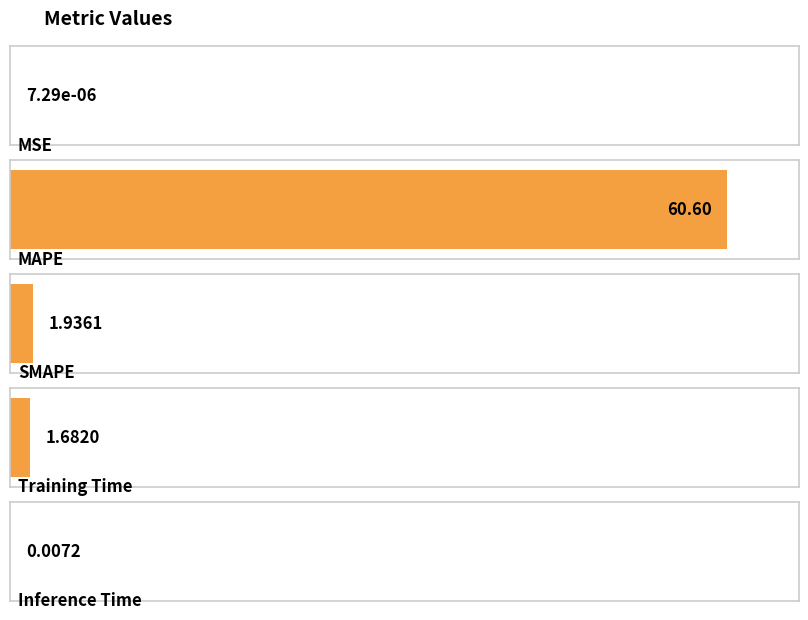

Which category has the highest value across all series?

MAPE